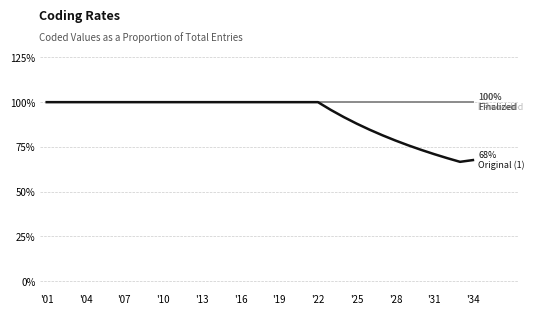

The value of EP coded at 17 is 1.0. True or false?

True